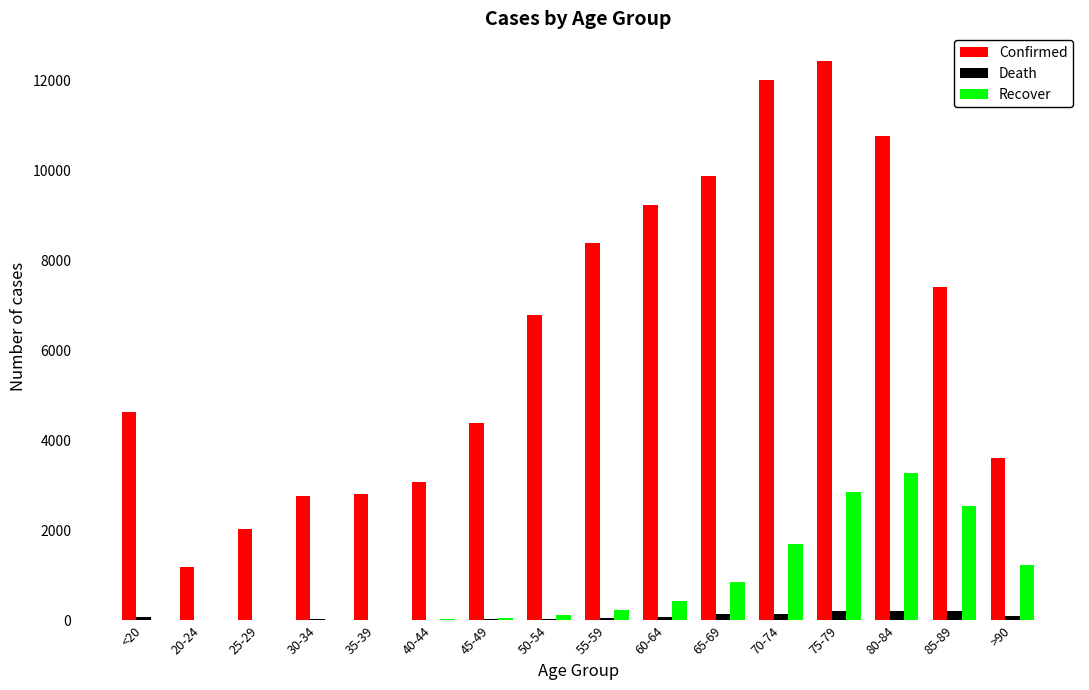

What is the sum of all Recover values?

13343